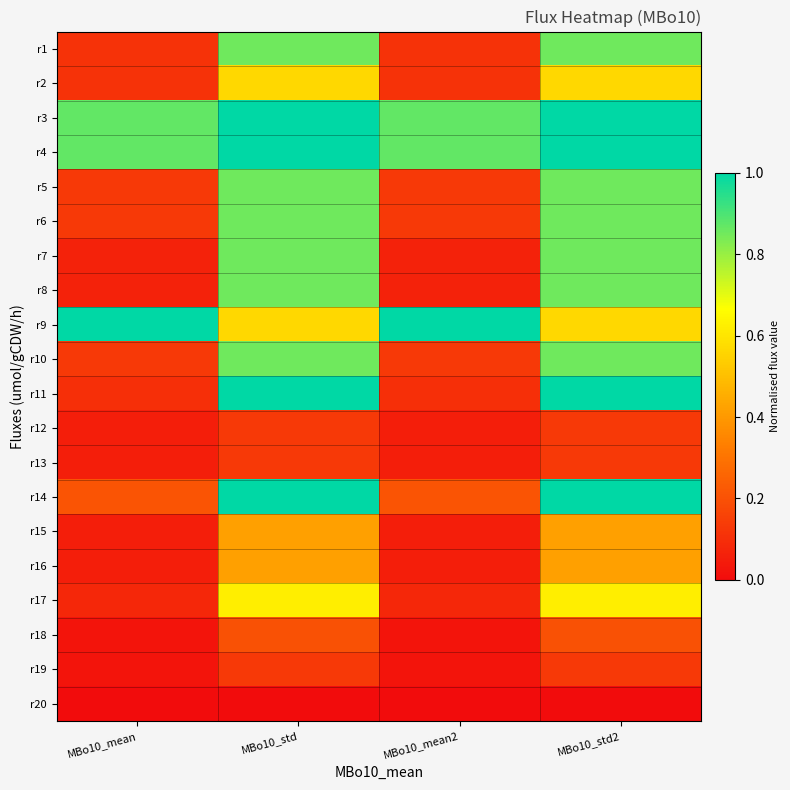

Reading right to left, transcribe all the data shown in this chart.

r1: MBo10_std2=0.9	MBo10_mean2=0.1	MBo10_std=0.9	MBo10_mean=0.1
r2: MBo10_std2=0.6	MBo10_mean2=0.1	MBo10_std=0.6	MBo10_mean=0.1
r3: MBo10_std2=1.0	MBo10_mean2=0.9	MBo10_std=1.0	MBo10_mean=0.9
r4: MBo10_std2=1.0	MBo10_mean2=0.9	MBo10_std=1.0	MBo10_mean=0.9
r5: MBo10_std2=0.9	MBo10_mean2=0.1	MBo10_std=0.9	MBo10_mean=0.1
r6: MBo10_std2=0.9	MBo10_mean2=0.1	MBo10_std=0.9	MBo10_mean=0.1
r7: MBo10_std2=0.9	MBo10_mean2=0.1	MBo10_std=0.9	MBo10_mean=0.1
r8: MBo10_std2=0.9	MBo10_mean2=0.1	MBo10_std=0.9	MBo10_mean=0.1
r9: MBo10_std2=0.6	MBo10_mean2=1.0	MBo10_std=0.6	MBo10_mean=1.0
r10: MBo10_std2=0.9	MBo10_mean2=0.1	MBo10_std=0.9	MBo10_mean=0.1
r11: MBo10_std2=1.0	MBo10_mean2=0.1	MBo10_std=1.0	MBo10_mean=0.1
r12: MBo10_std2=0.1	MBo10_mean2=0.1	MBo10_std=0.1	MBo10_mean=0.1
r13: MBo10_std2=0.1	MBo10_mean2=0.1	MBo10_std=0.1	MBo10_mean=0.1
r14: MBo10_std2=1.0	MBo10_mean2=0.2	MBo10_std=1.0	MBo10_mean=0.2
r15: MBo10_std2=0.4	MBo10_mean2=0.1	MBo10_std=0.4	MBo10_mean=0.1
r16: MBo10_std2=0.4	MBo10_mean2=0.1	MBo10_std=0.4	MBo10_mean=0.1
r17: MBo10_std2=0.6	MBo10_mean2=0.1	MBo10_std=0.6	MBo10_mean=0.1
r18: MBo10_std2=0.2	MBo10_mean2=0.0	MBo10_std=0.2	MBo10_mean=0.0
r19: MBo10_std2=0.1	MBo10_mean2=0.0	MBo10_std=0.1	MBo10_mean=0.0
r20: MBo10_std2=0.0	MBo10_mean2=0.0	MBo10_std=0.0	MBo10_mean=0.0